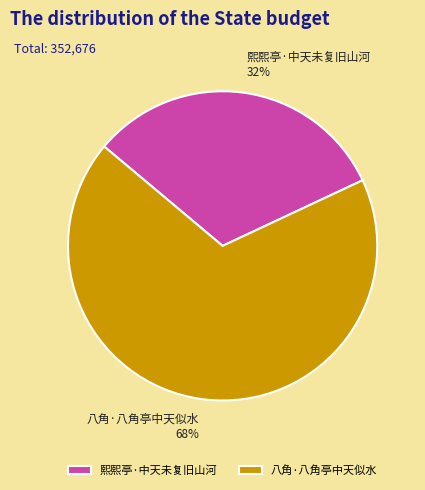

Between 八角·八角亭中天似水 and 熙熙亭·中天未复旧山河, which is larger?

八角·八角亭中天似水